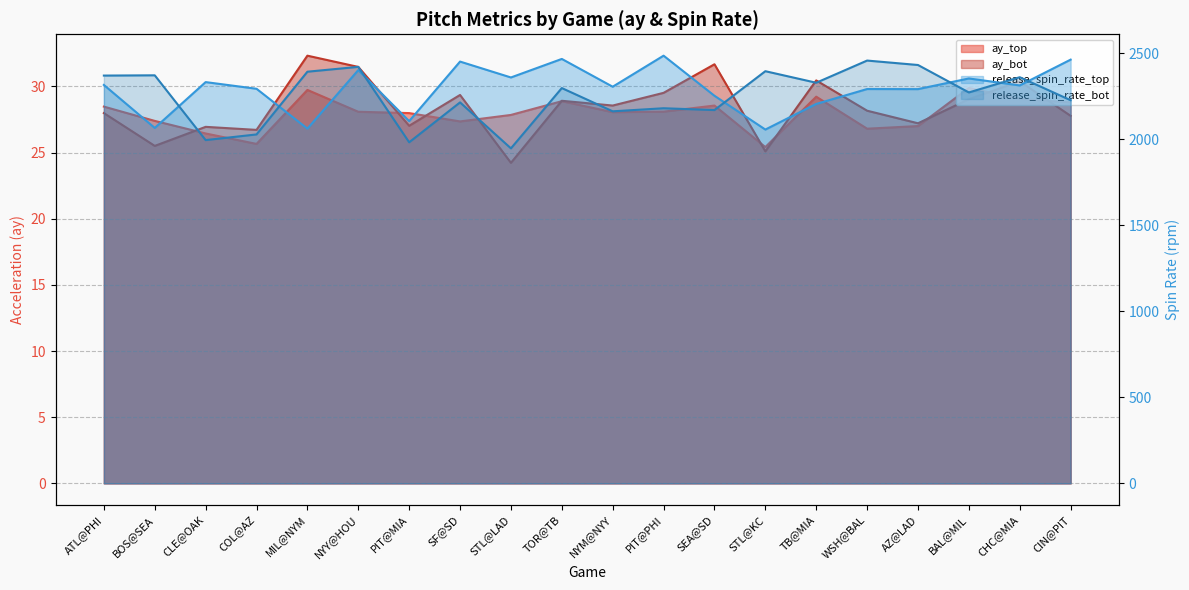

What is the label of the 5th point from the left?

MIL@NYM